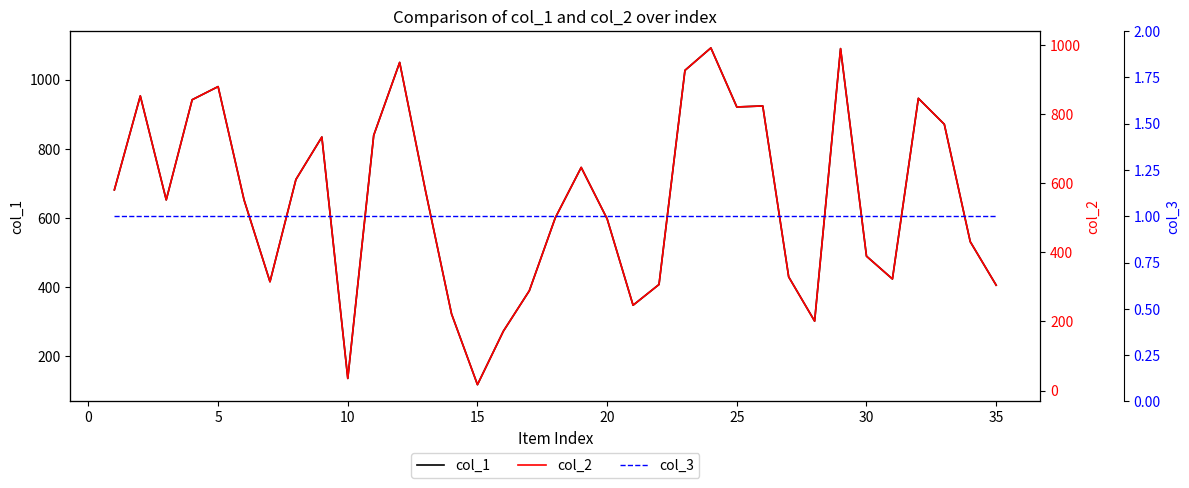

The value of col_1 at 20 is 597. True or false?

True